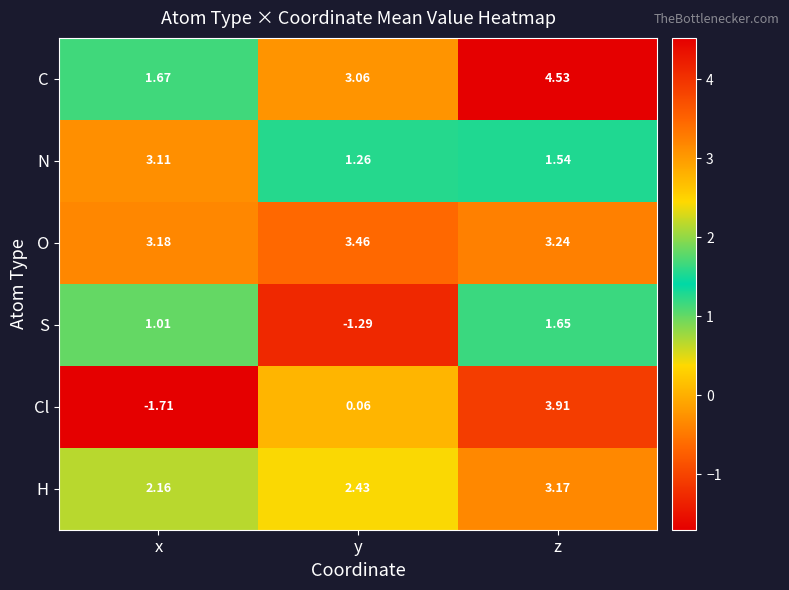

Is the value of N at y greater than the value of C at x?

No